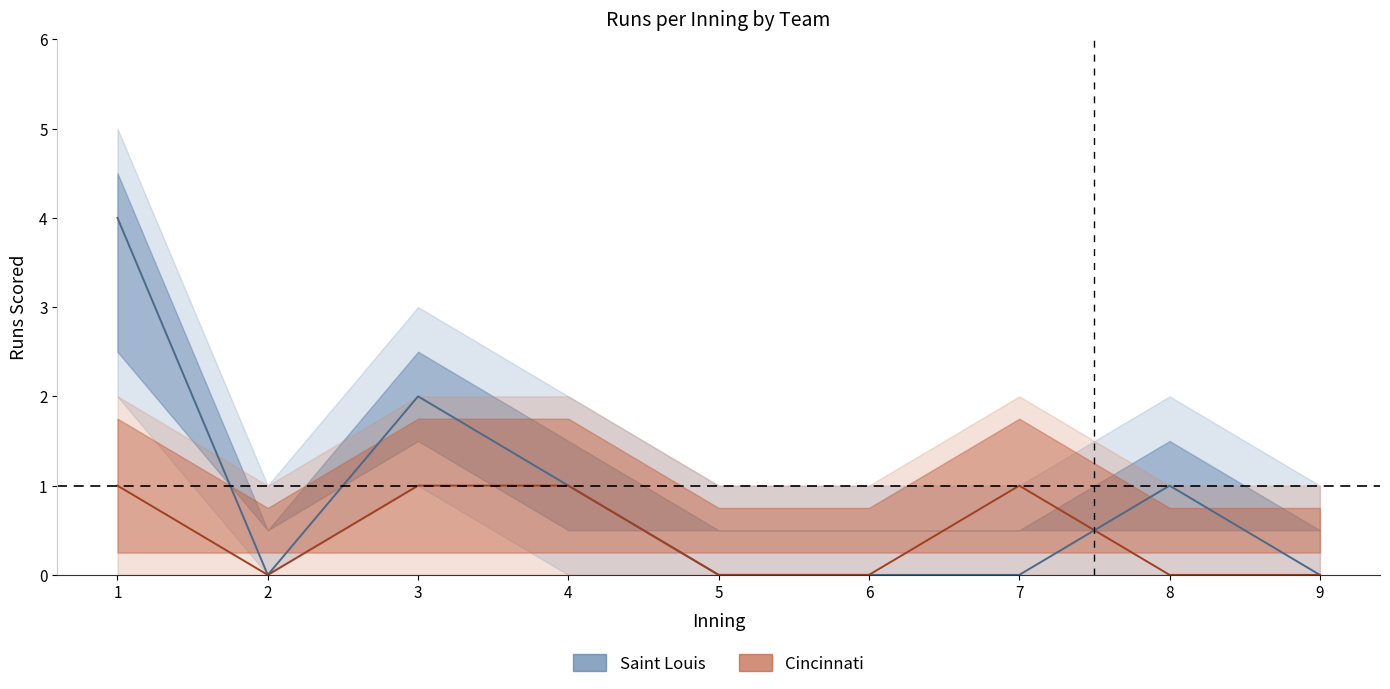

At which category is the sum across all series the highest?

1